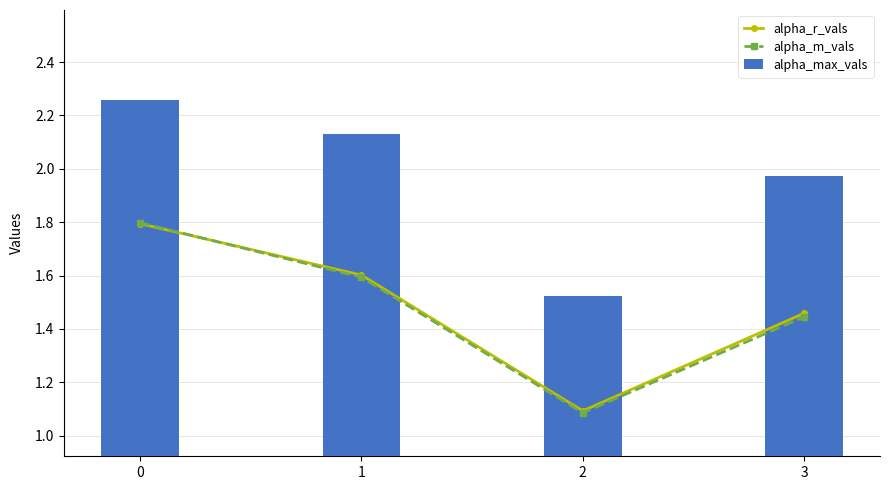

Does the chart contain any negative values?

No